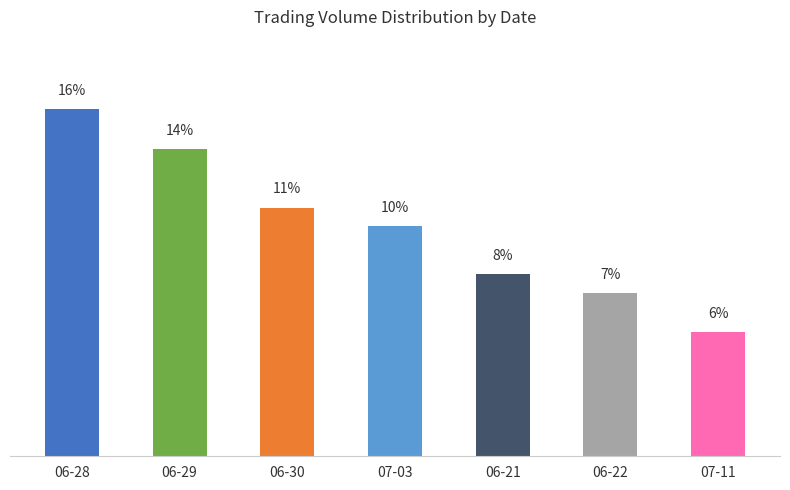

Reading right to left, transcribe all the data shown in this chart.

07-11=5.6	06-22=7.4	06-21=8.2	07-03=10.4	06-30=11.2	06-29=13.9	06-28=15.7